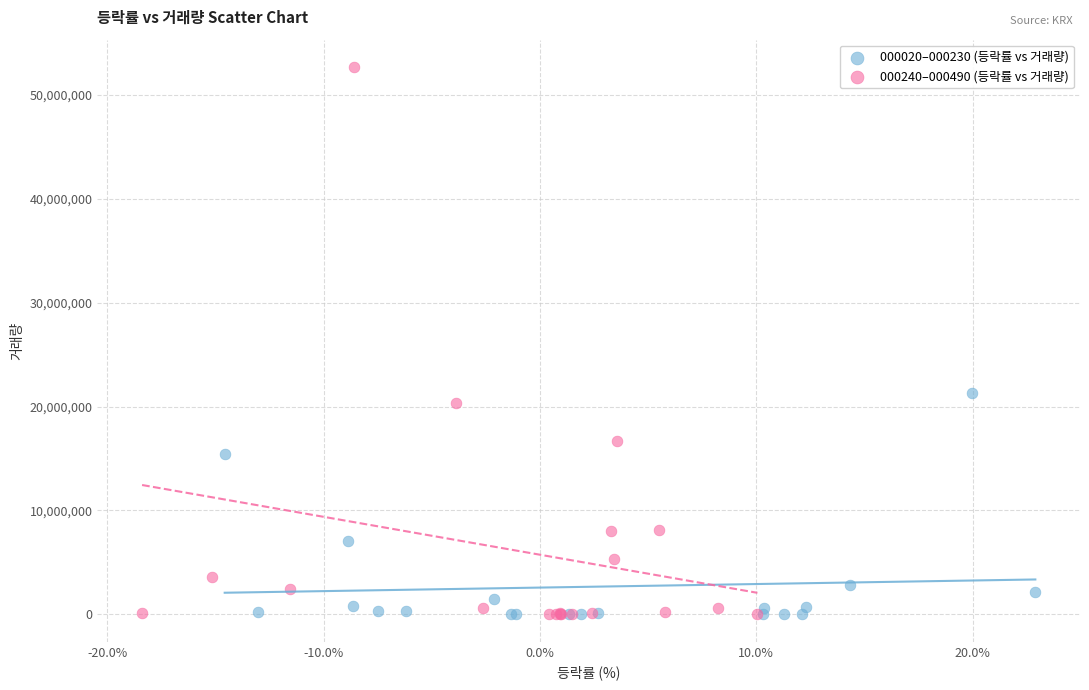

Which series reaches the maximum Y coordinate?

000240–000490 (등락률 vs 거래량)